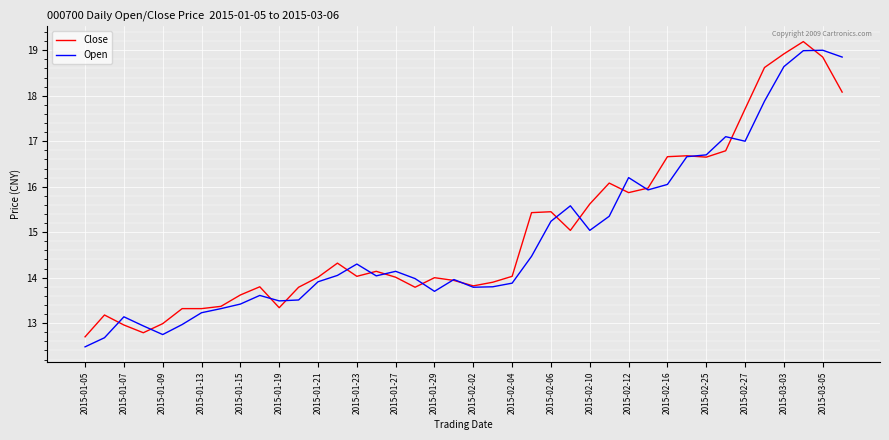

What is the minimum value shown in the chart?

12.5